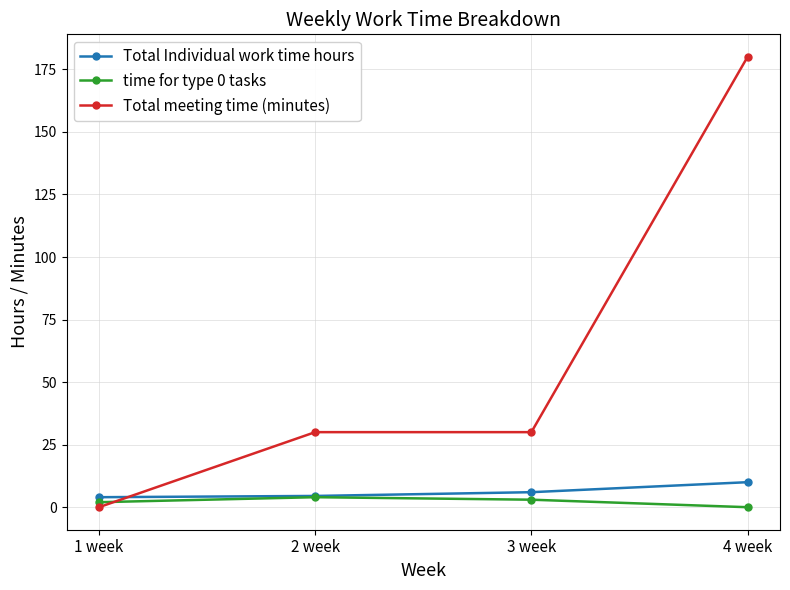

Which series has the largest range (max minus min)?

Total meeting time (minutes)